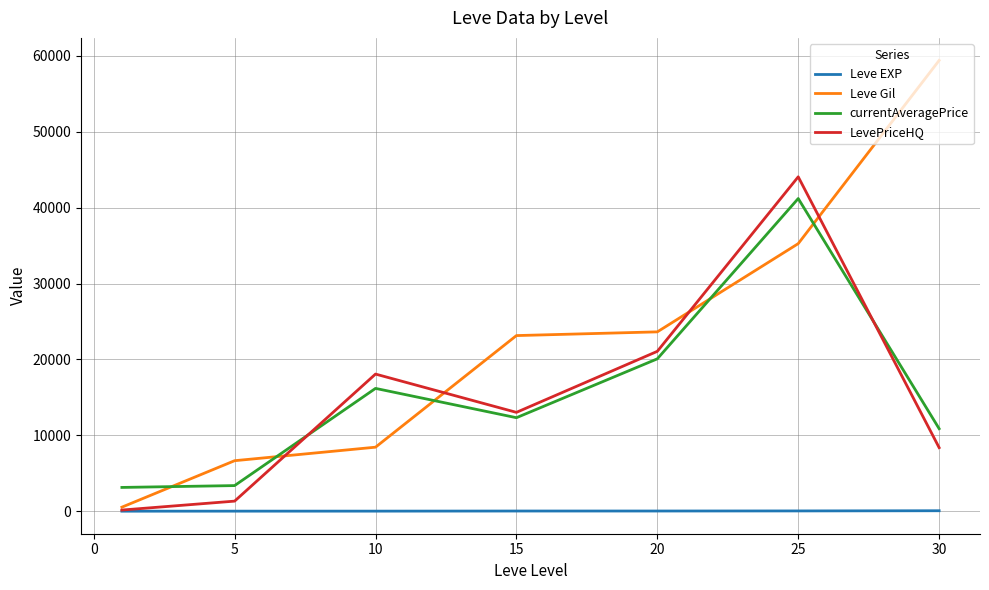

How many values in the Leve EXP series are below 22?

3